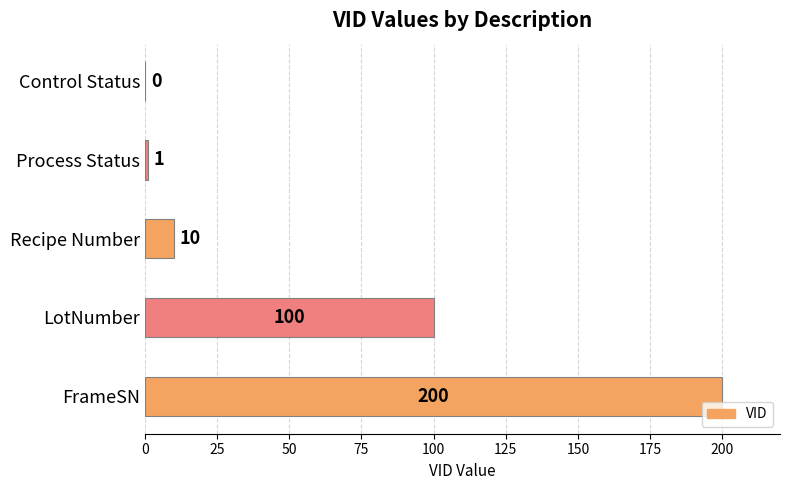

What is the change in value from Control Status to FrameSN?

+200